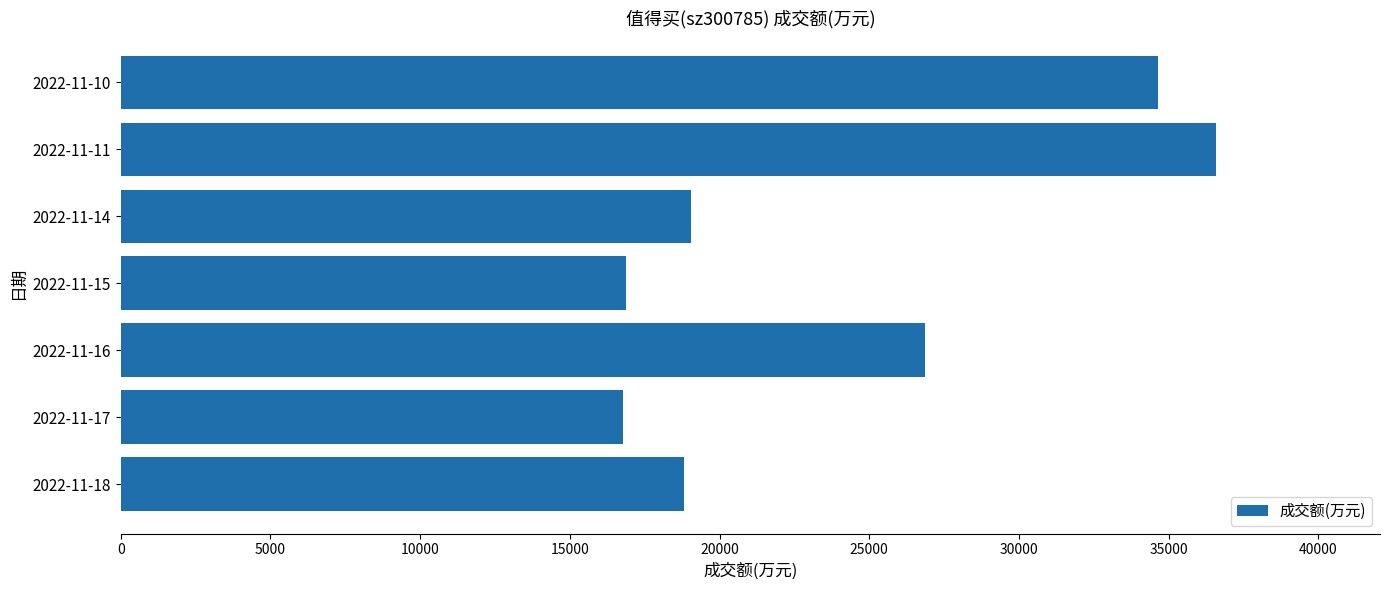

What is the smallest value displayed?

16764